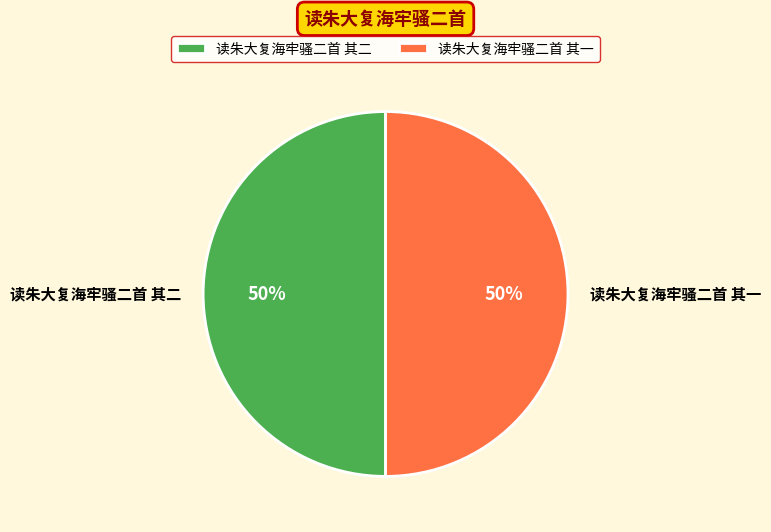

True or false: 读朱大复海牢骚二首 其二 accounts for 50% of the total.

True